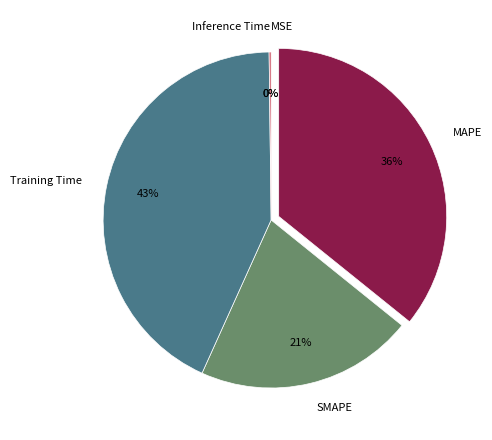

Combined, do Training Time and MAPE account for over 50%?

Yes